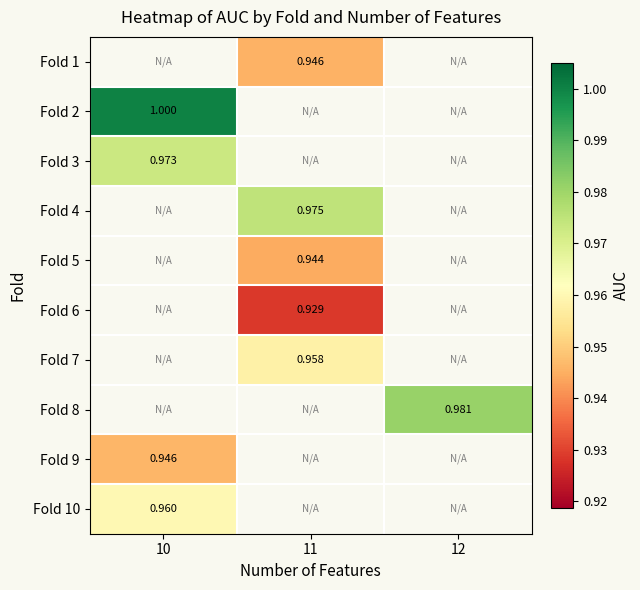

Where is Fold 3 nearest to the value 0?

10